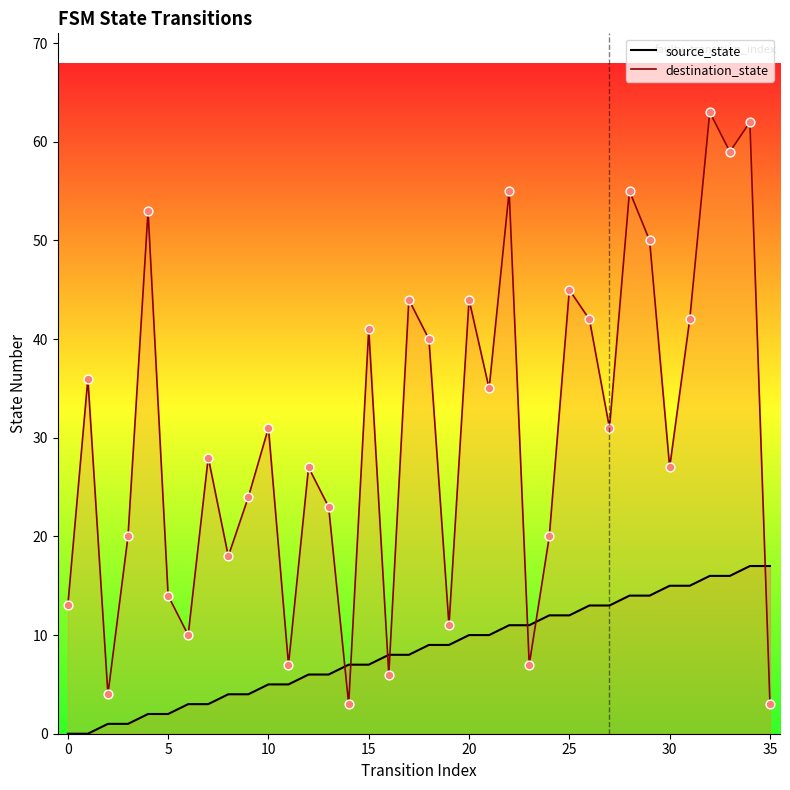

Is the value of source_state at −5 greater than the value of destination_state at 15?

No